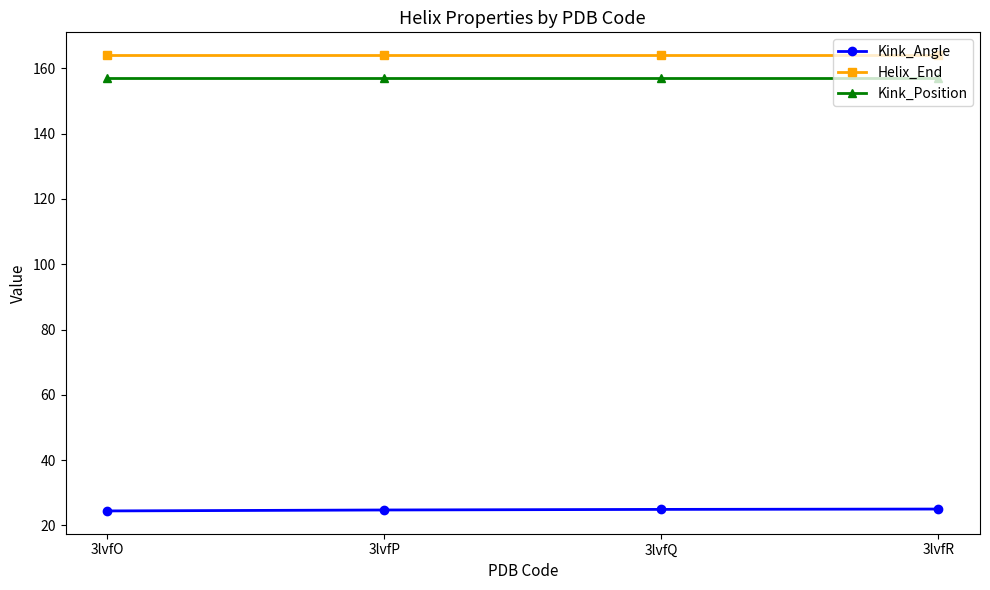

True or false: Kink_Angle and Kink_Position cross at least once.

False